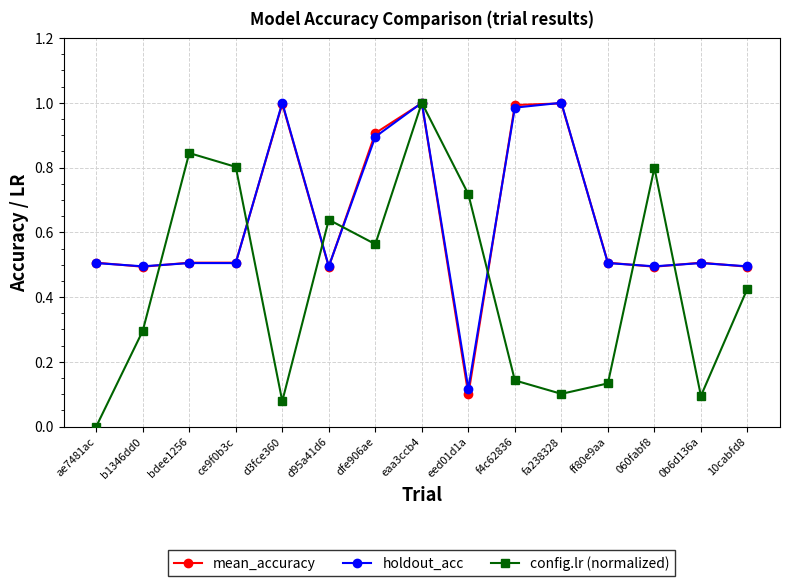

Where is the first local maximum for config.lr (normalized)?

bdee1256